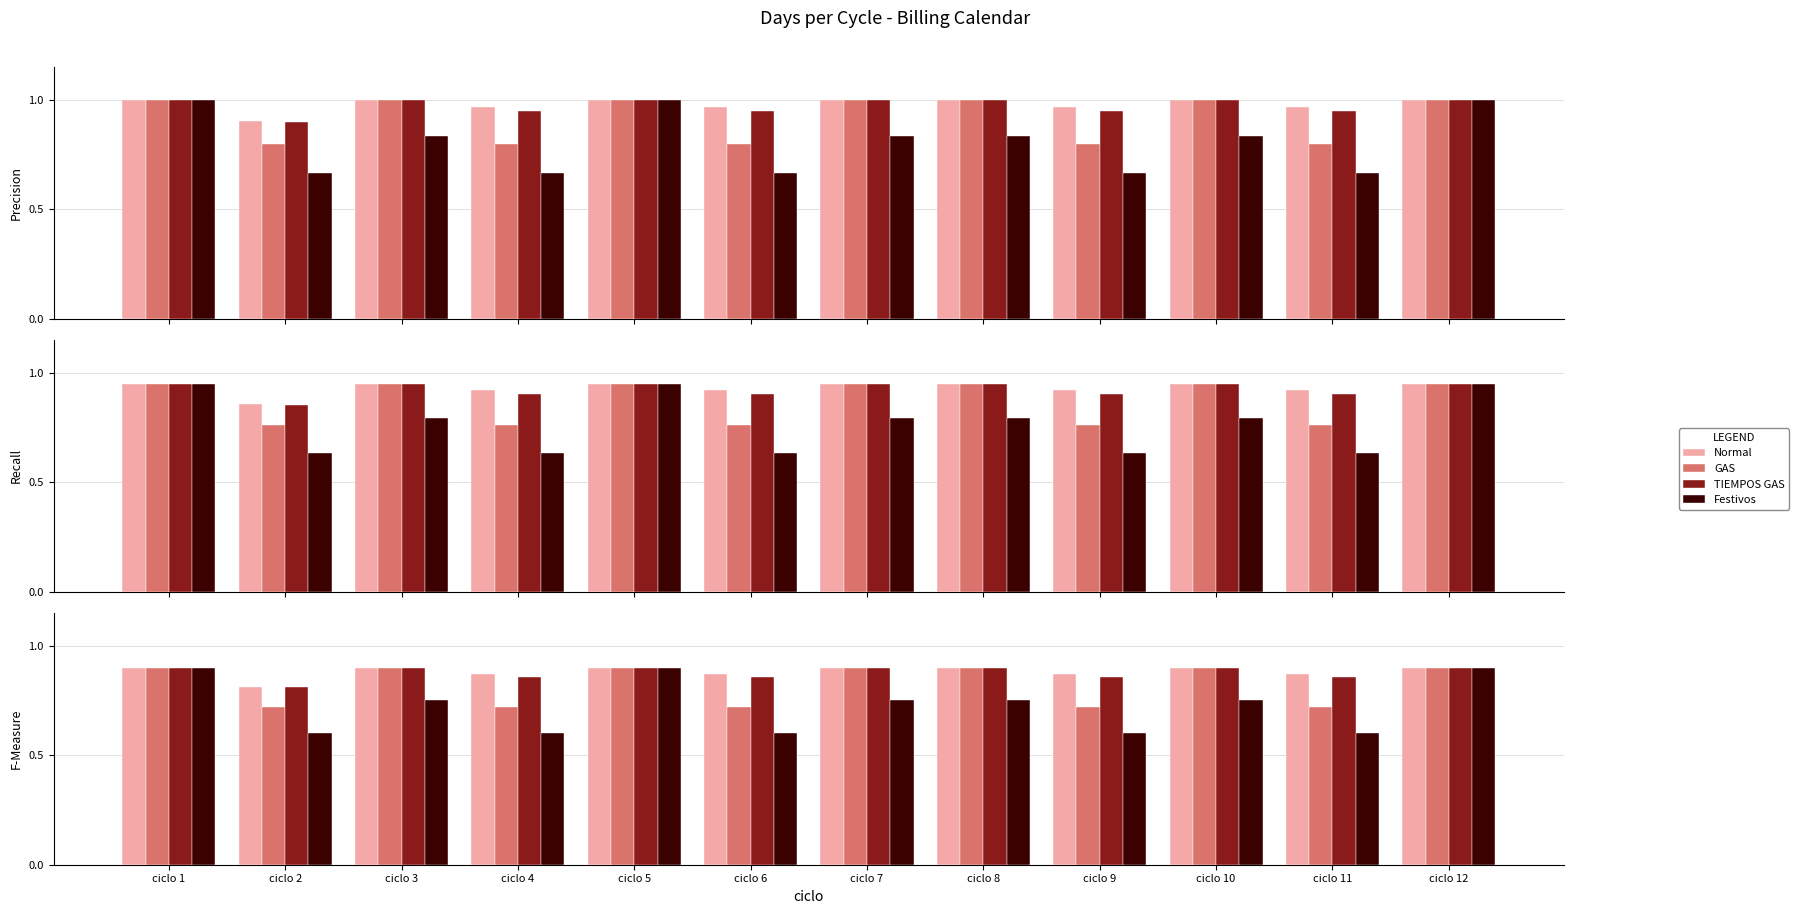

At ciclo 11, list the series in order from smallest to largest.

Festivos, GAS, TIEMPOS GAS, Normal